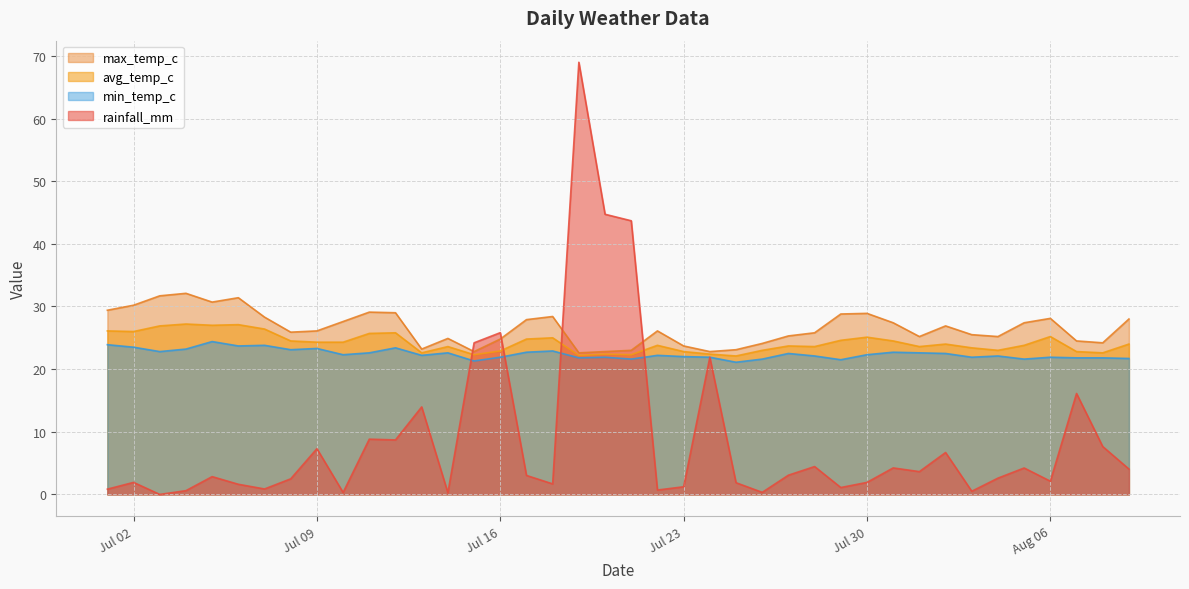

At which category is the sum across all series the highest?

2024-07-19